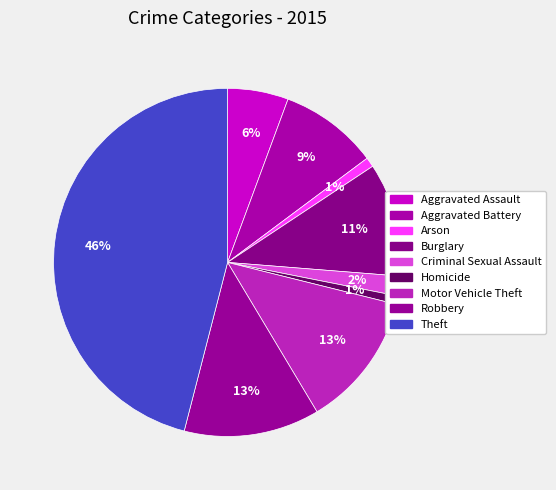

How many slices are in this pie chart?

9